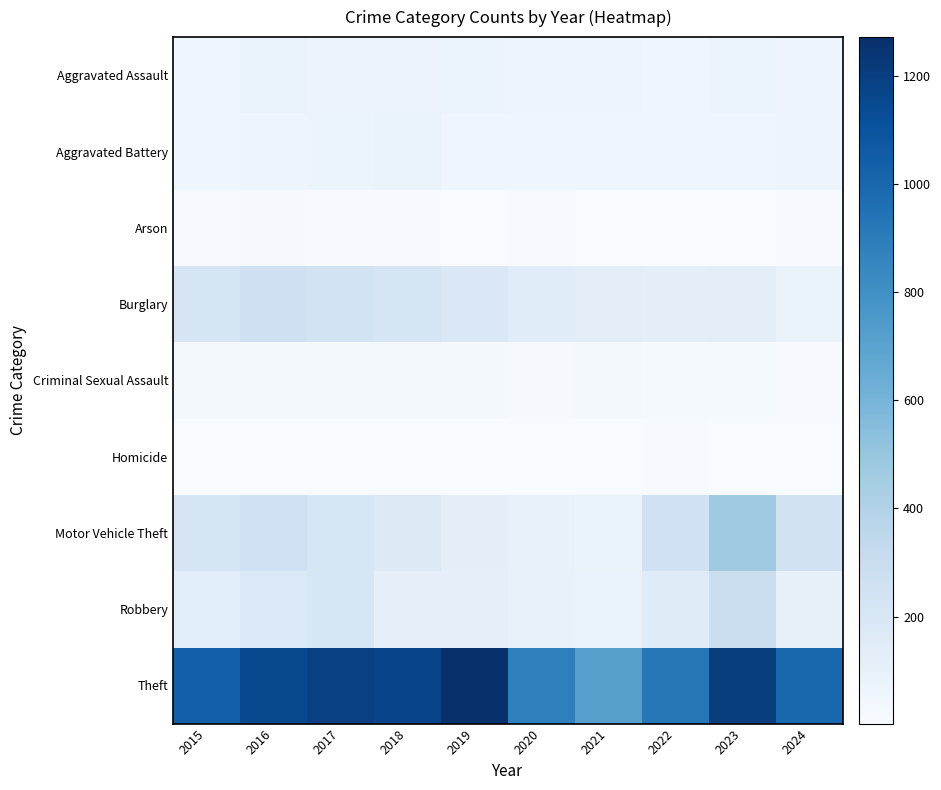

Which series has the largest range (max minus min)?

Theft